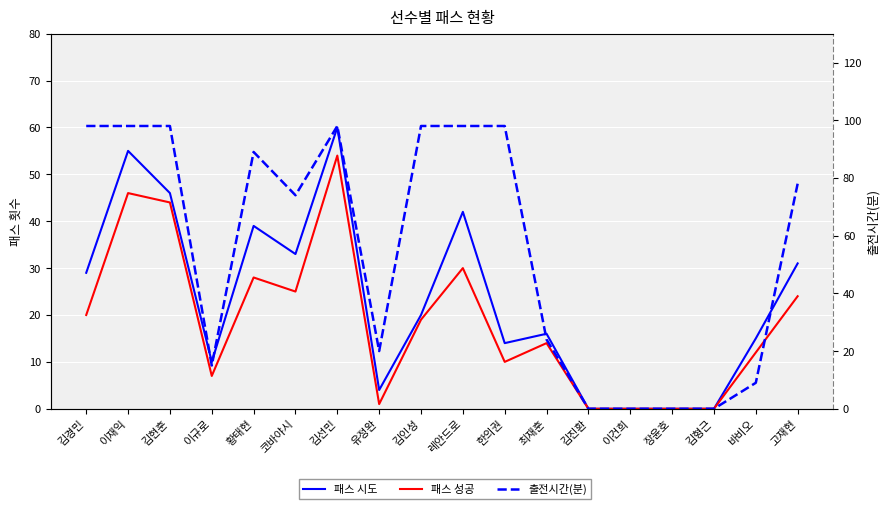

Is it true that 패스 시도 equals 0 at 김형근?

True